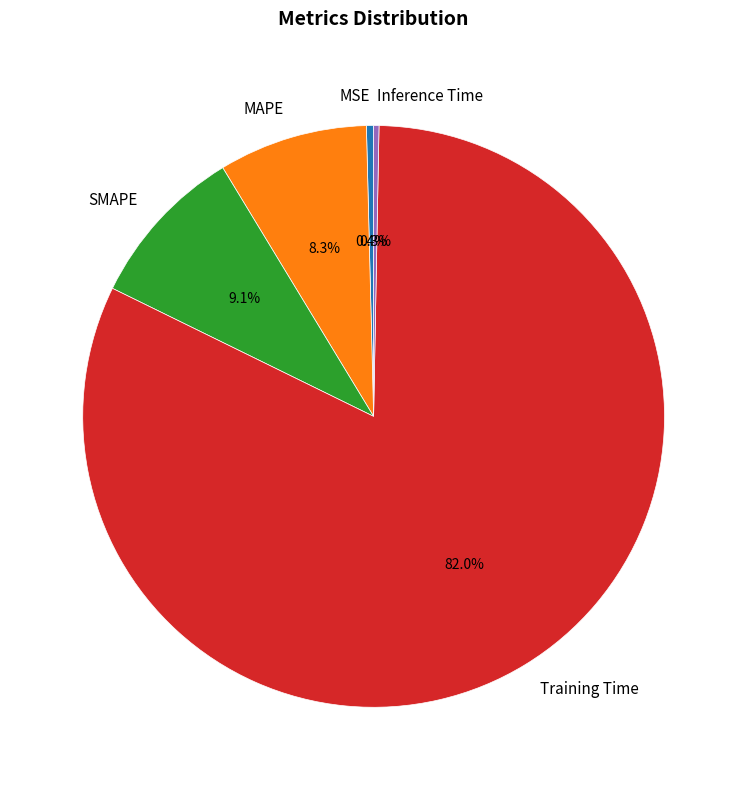

To the nearest percent, what portion does MAPE represent?

8%